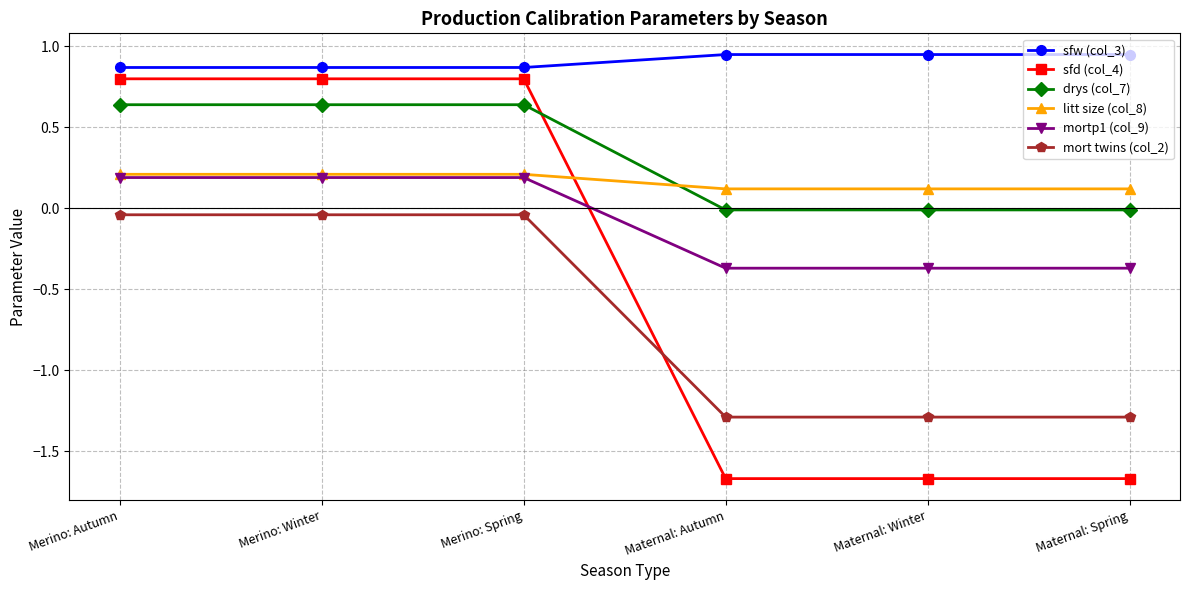

Is the value of drys (col_7) at Merino: Autumn greater than the value of sfw (col_3) at Merino: Autumn?

No